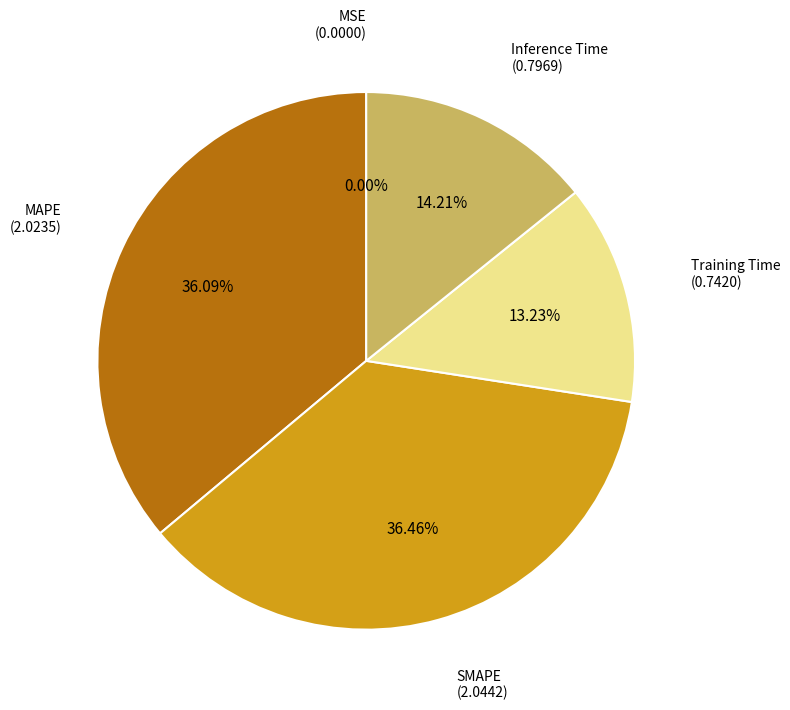

Is there any slice that represents more than half of the pie?

No